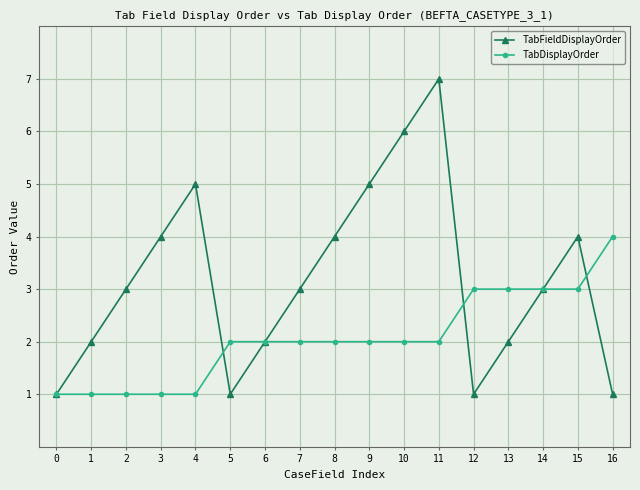

Reading right to left, what are all the values shown in this chart?

TabFieldDisplayOrder: 16=1	15=4	14=3	13=2	12=1	11=7	10=6	9=5	8=4	7=3	6=2	5=1	4=5	3=4	2=3	1=2	0=1
TabDisplayOrder: 16=4	15=3	14=3	13=3	12=3	11=2	10=2	9=2	8=2	7=2	6=2	5=2	4=1	3=1	2=1	1=1	0=1